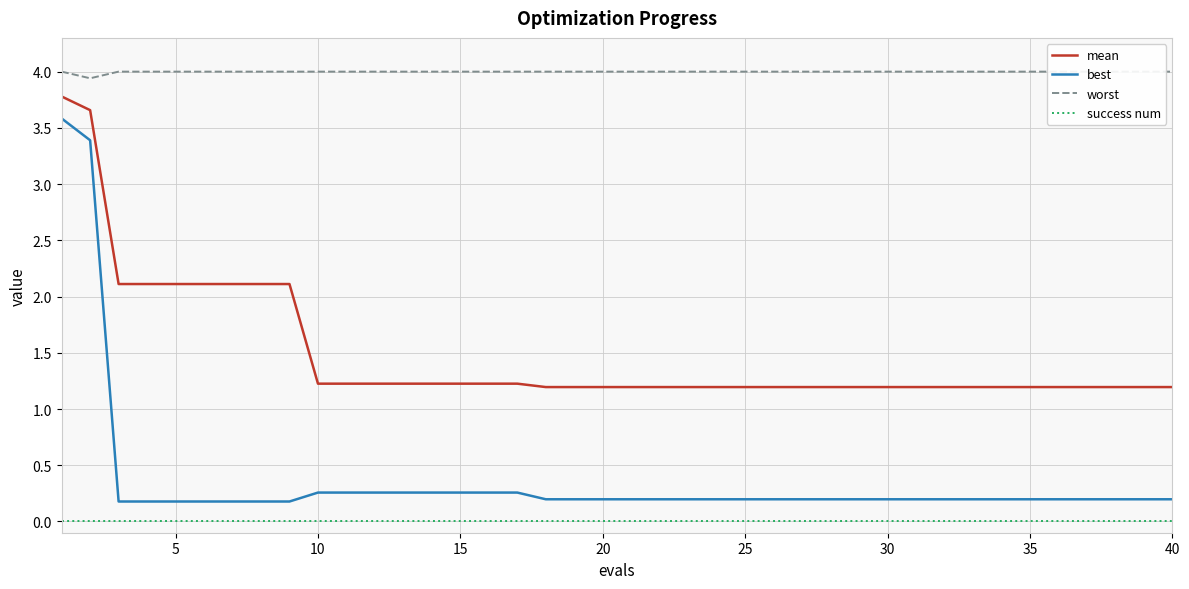

True or false: mean has a value of 1.2 at 15.

True